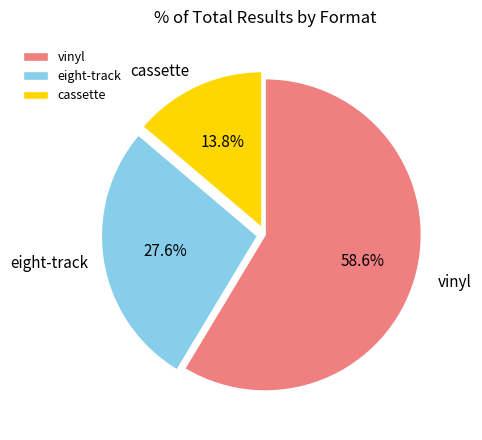

Rank the categories by value from lowest to highest.

cassette, eight-track, vinyl